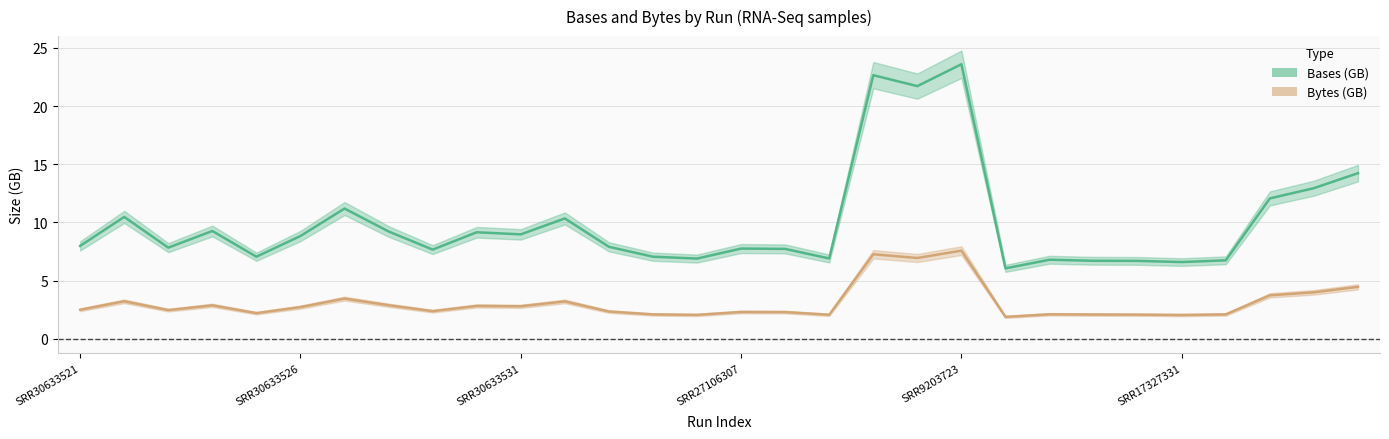

Which series has the widest spread of values?

Bases_GB